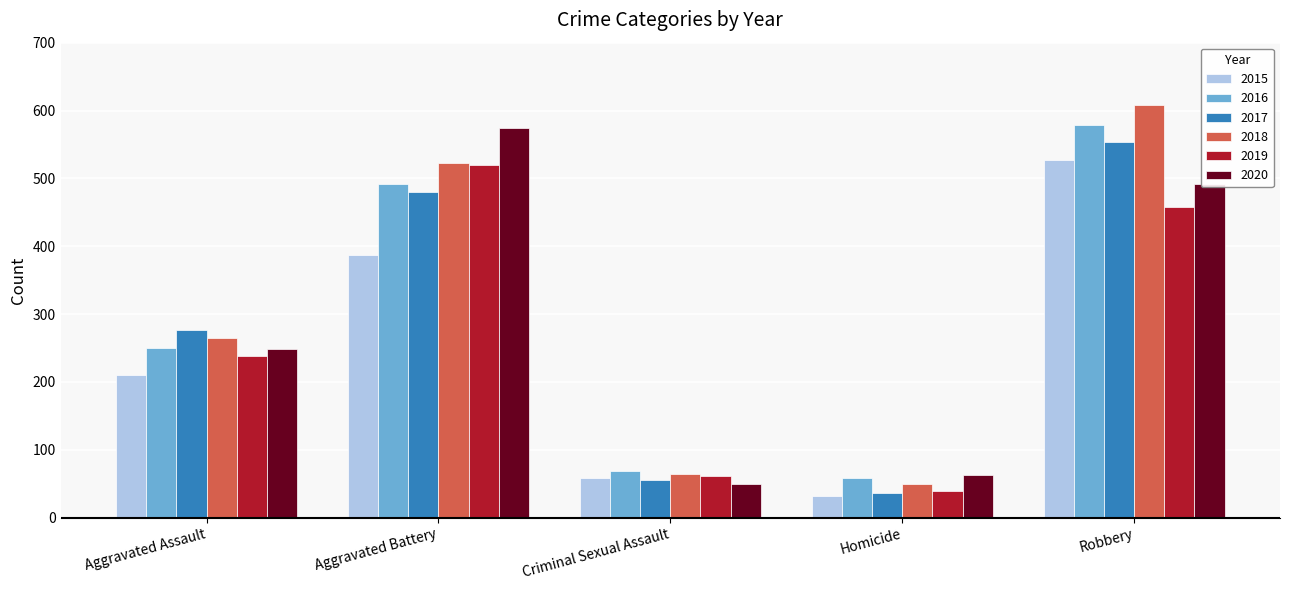

Between Aggravated Battery and Robbery, which series saw the biggest shift?

2015